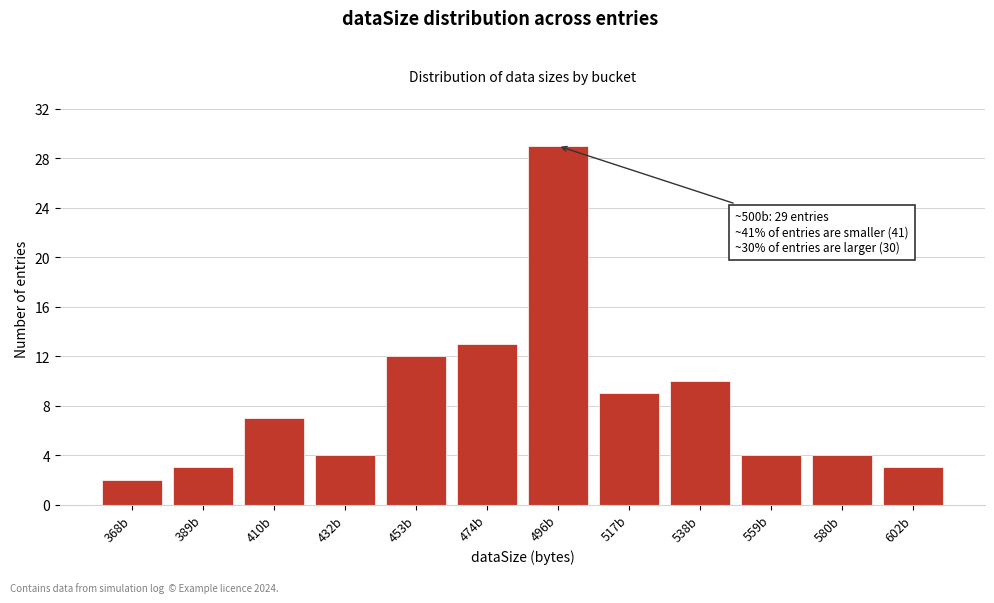

Reading right to left, list all the values displayed in this chart.

3	4	4	10	9	29	13	12	4	7	3	2